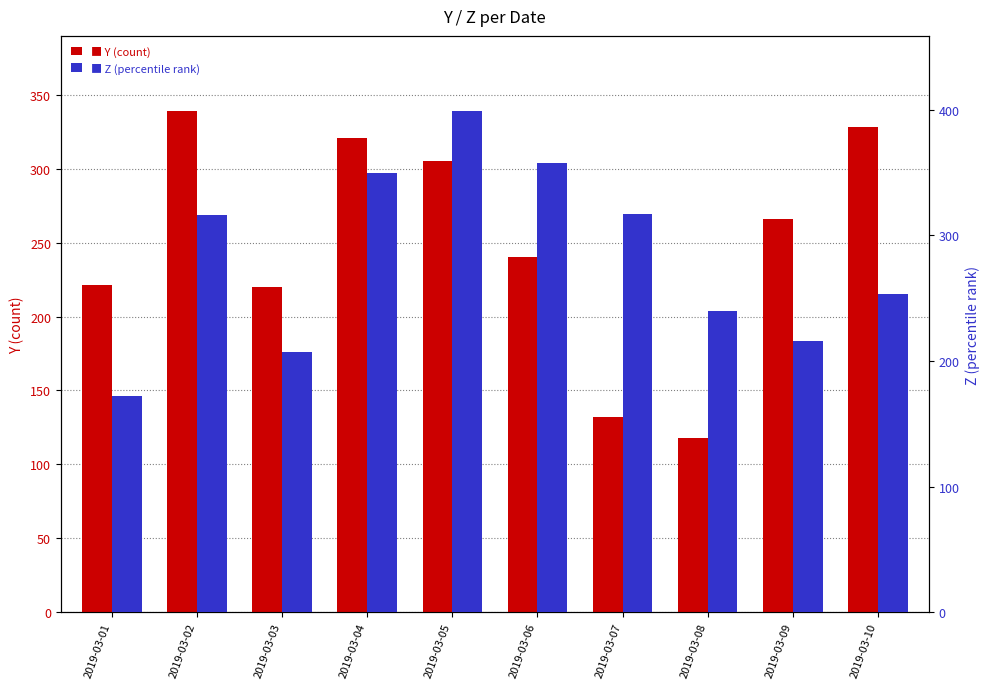

What is the greatest value displayed?

399